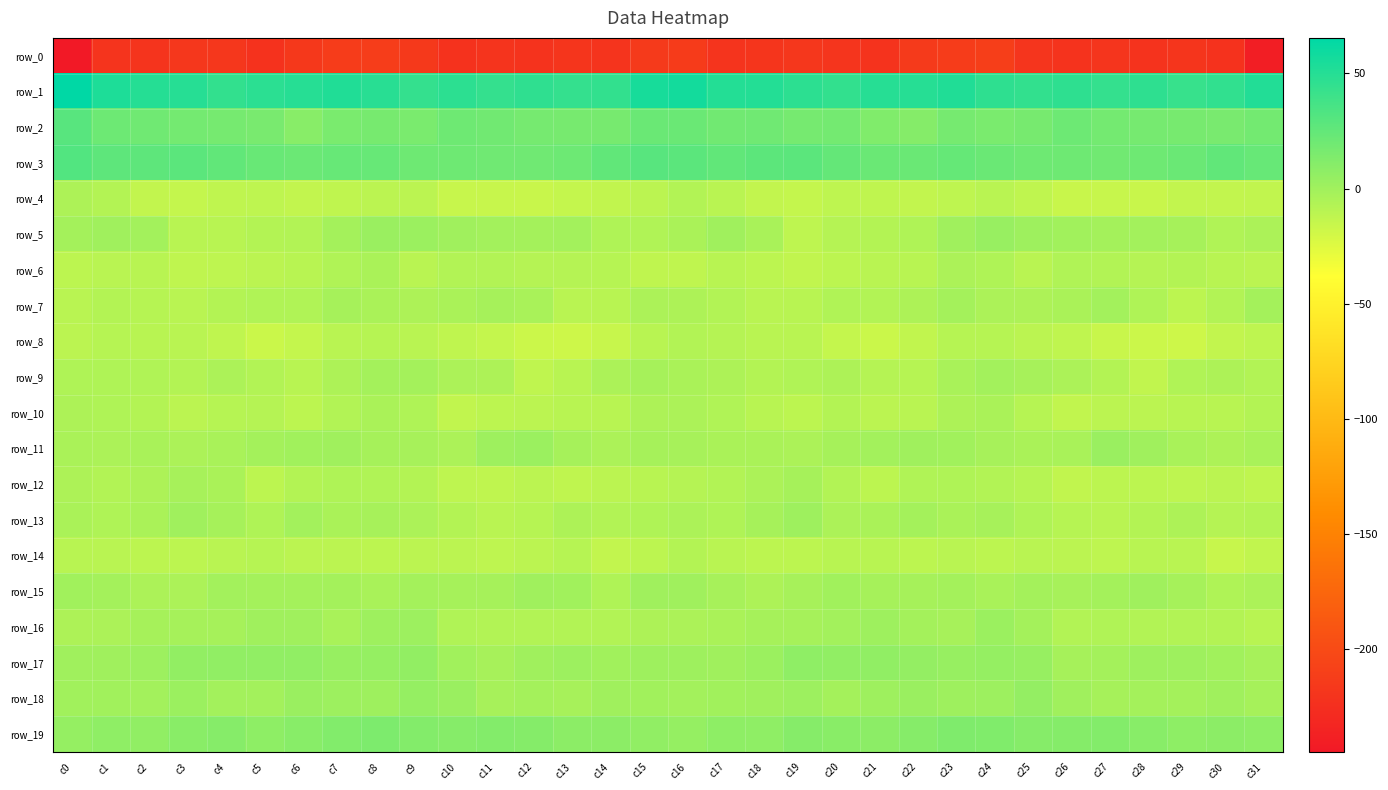

What is the maximum value for row_15?

0.5